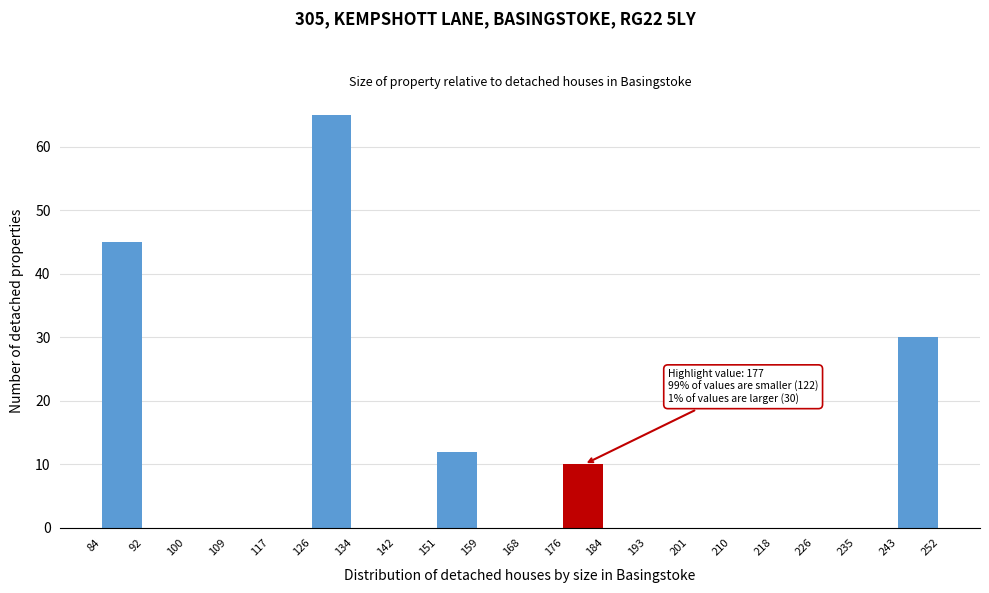

Over which range of the x-axis is the bar tallest?

126 to 134